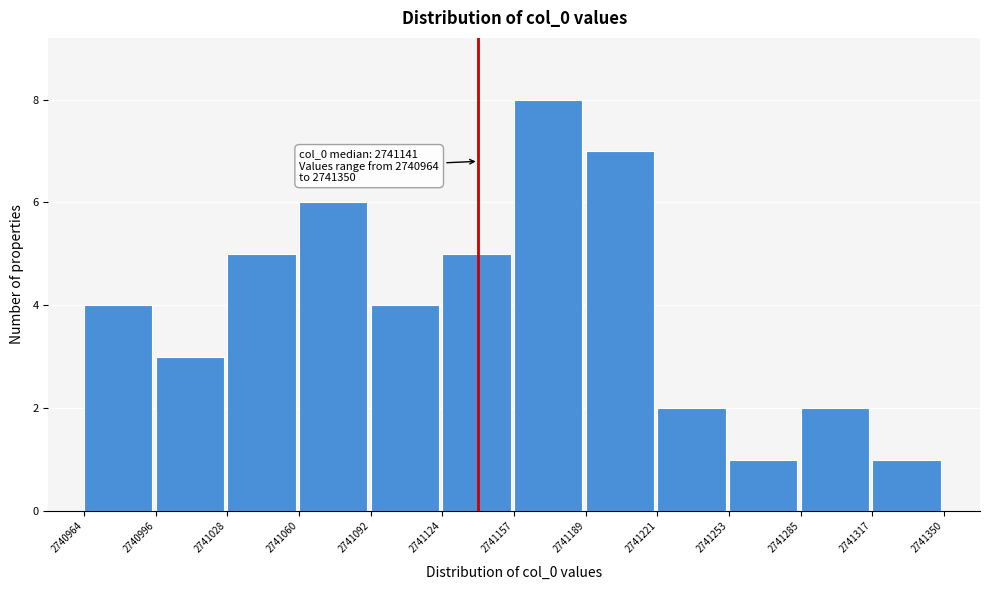

Which range on the x-axis has the tallest bar?

2741157 to 2741189